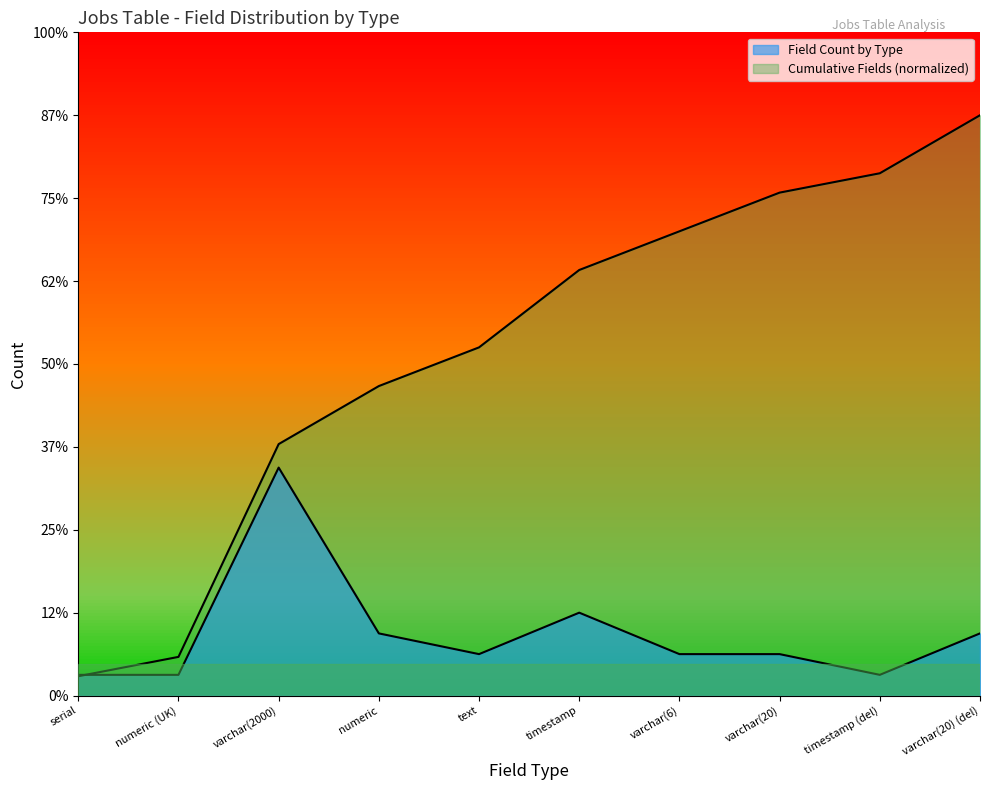

Rank the series by their average value, from lowest to highest.

Field Count by Type, Cumulative Fields